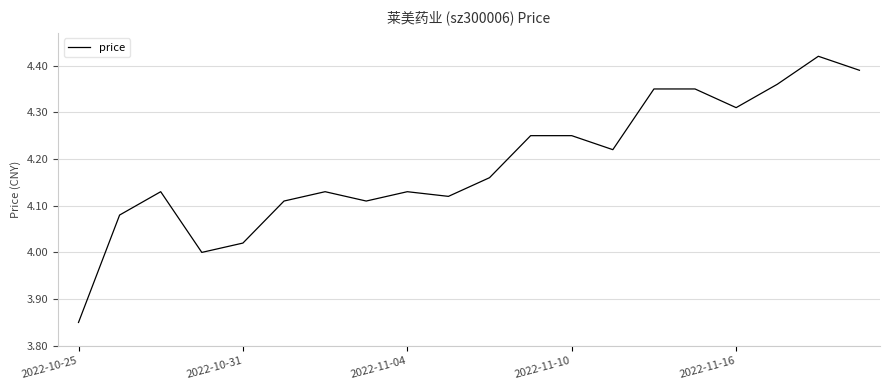

What is the difference between the maximum and minimum values?

0.6